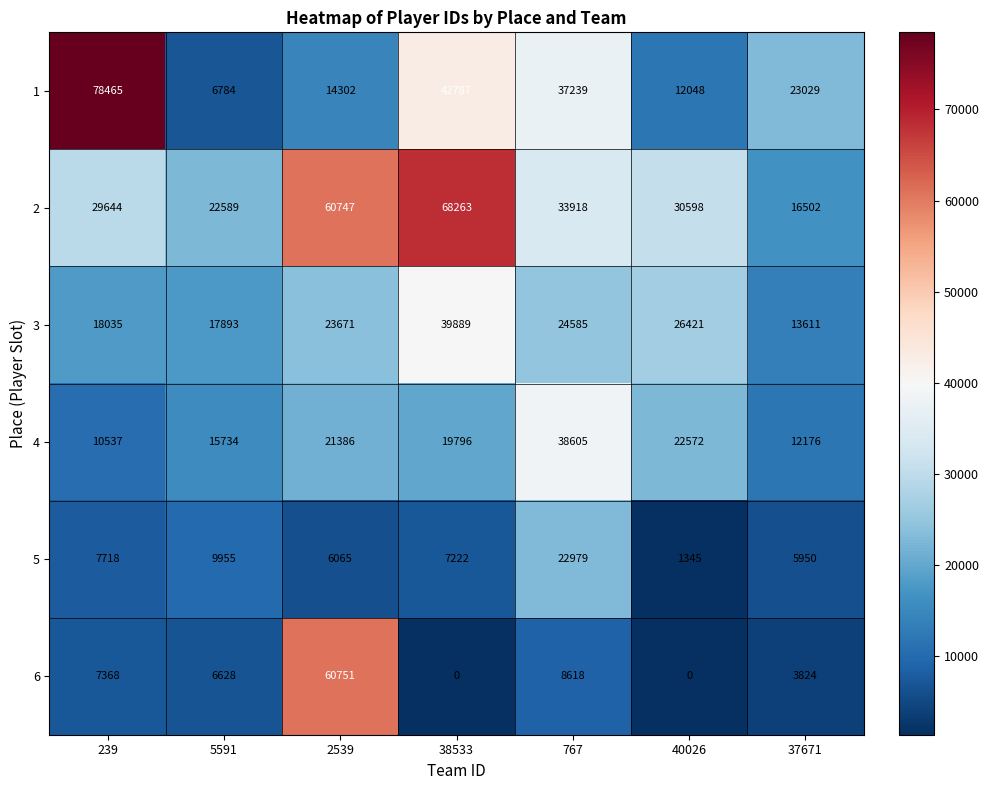

Count the 2 values in the range 22589 to 60747.

5